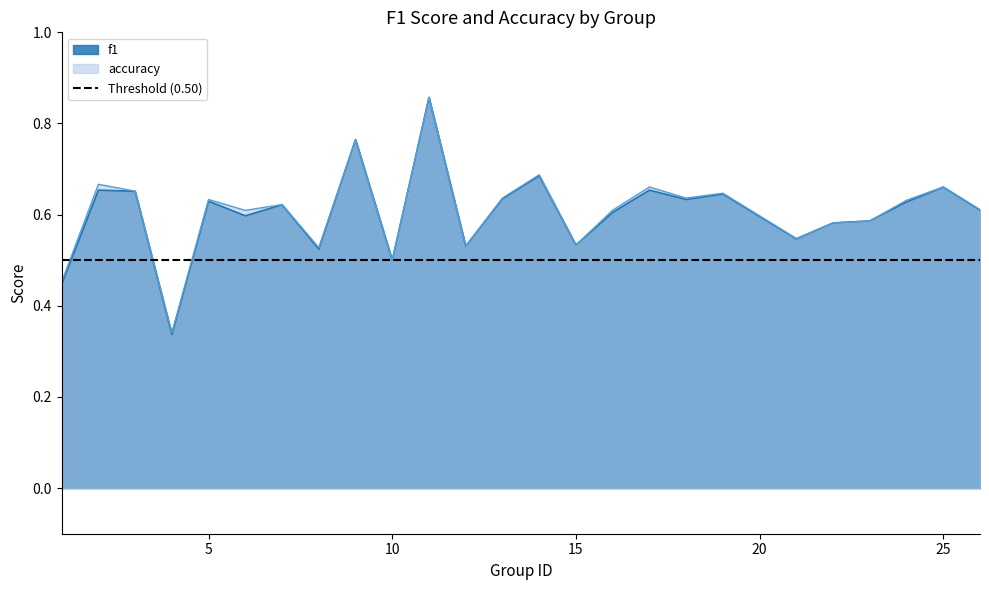

At which category does f1 reach its first local valley?

4